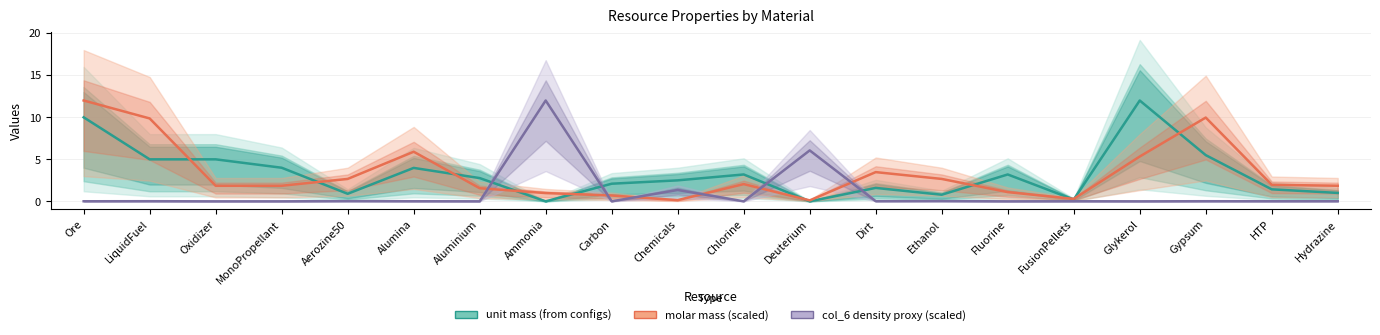

What is the maximum value shown in the chart?

12.0